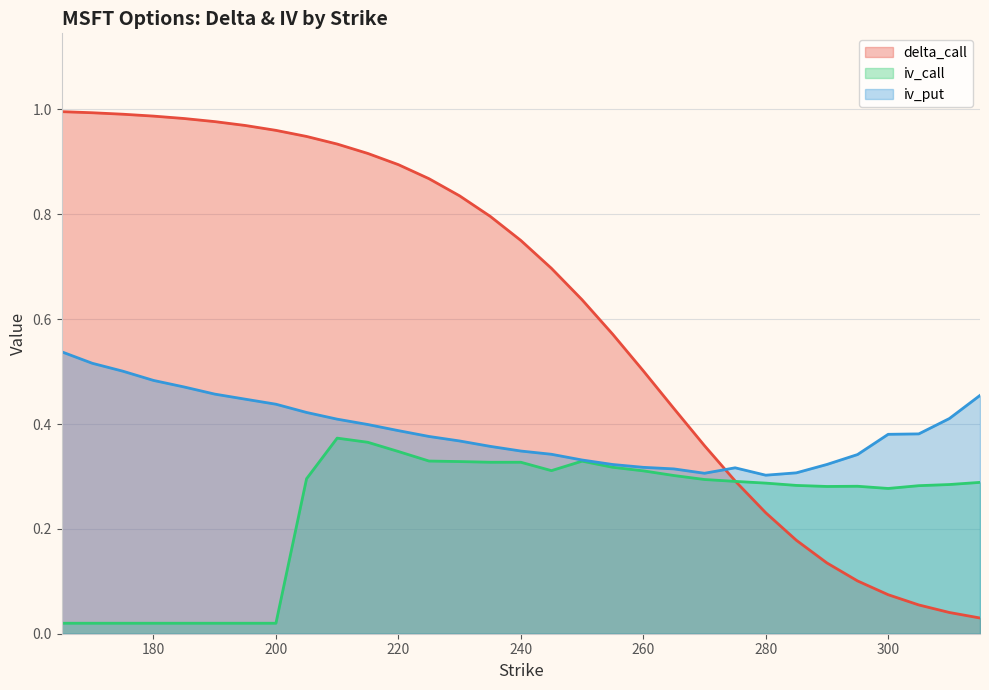

Count the number of data series in this chart.

3